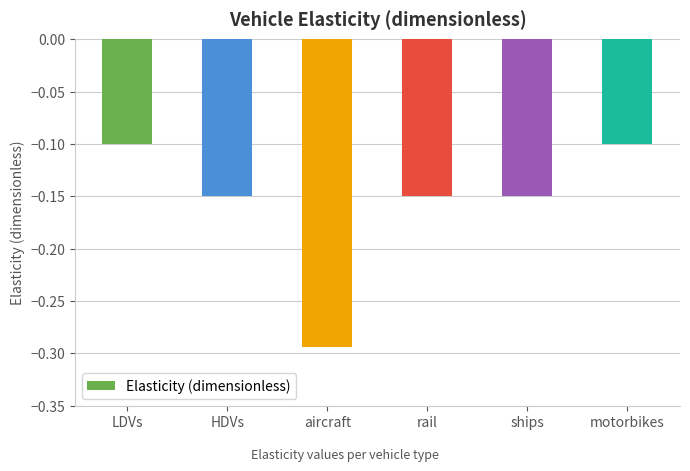

What position from the right is ships?

2